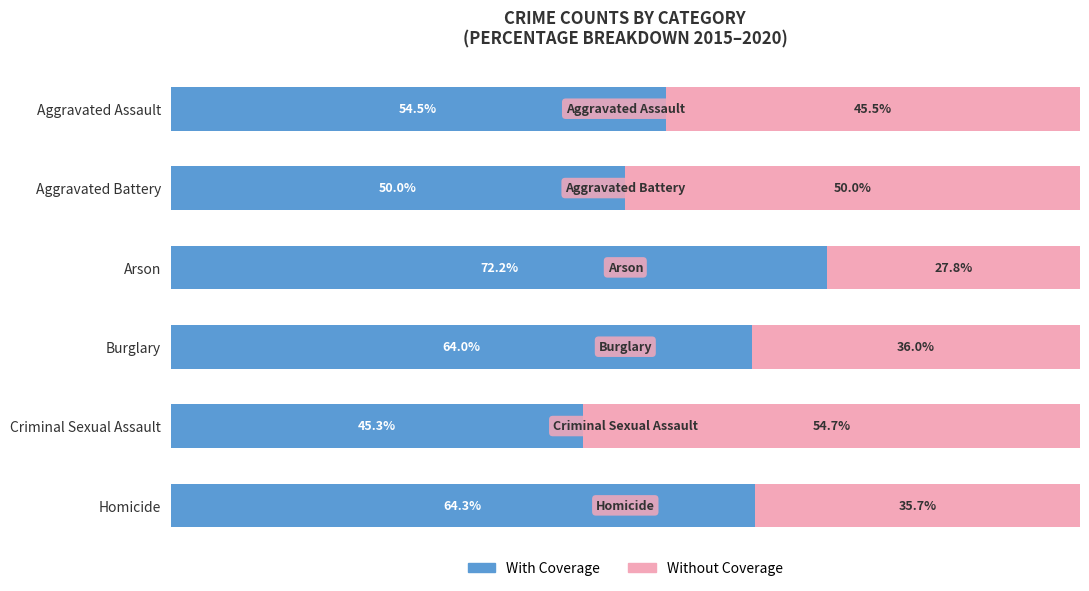

At which label is With Coverage closest to 58?

Aggravated Assault